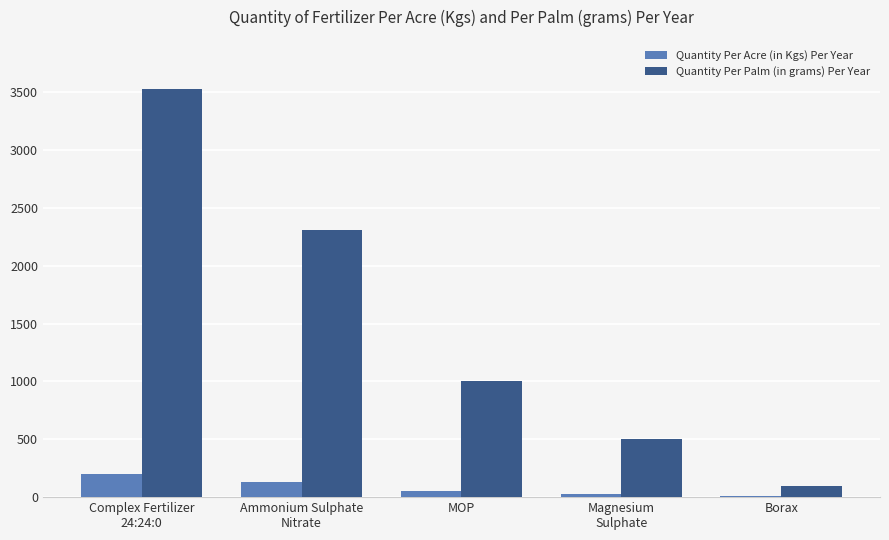

Is it true that Quantity Per Acre (in Kgs) Per Year equals 132 at Ammonium Sulphate
Nitrate?

True